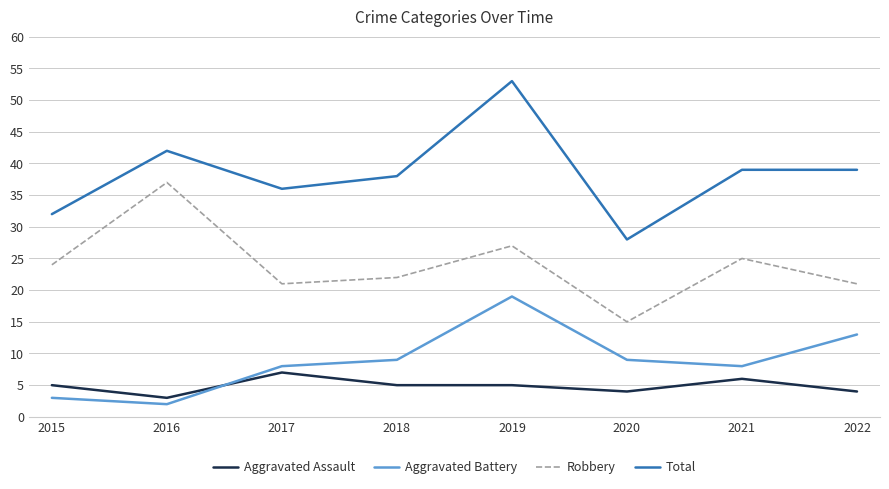

Is it true that Total equals 25 at 2017?

False